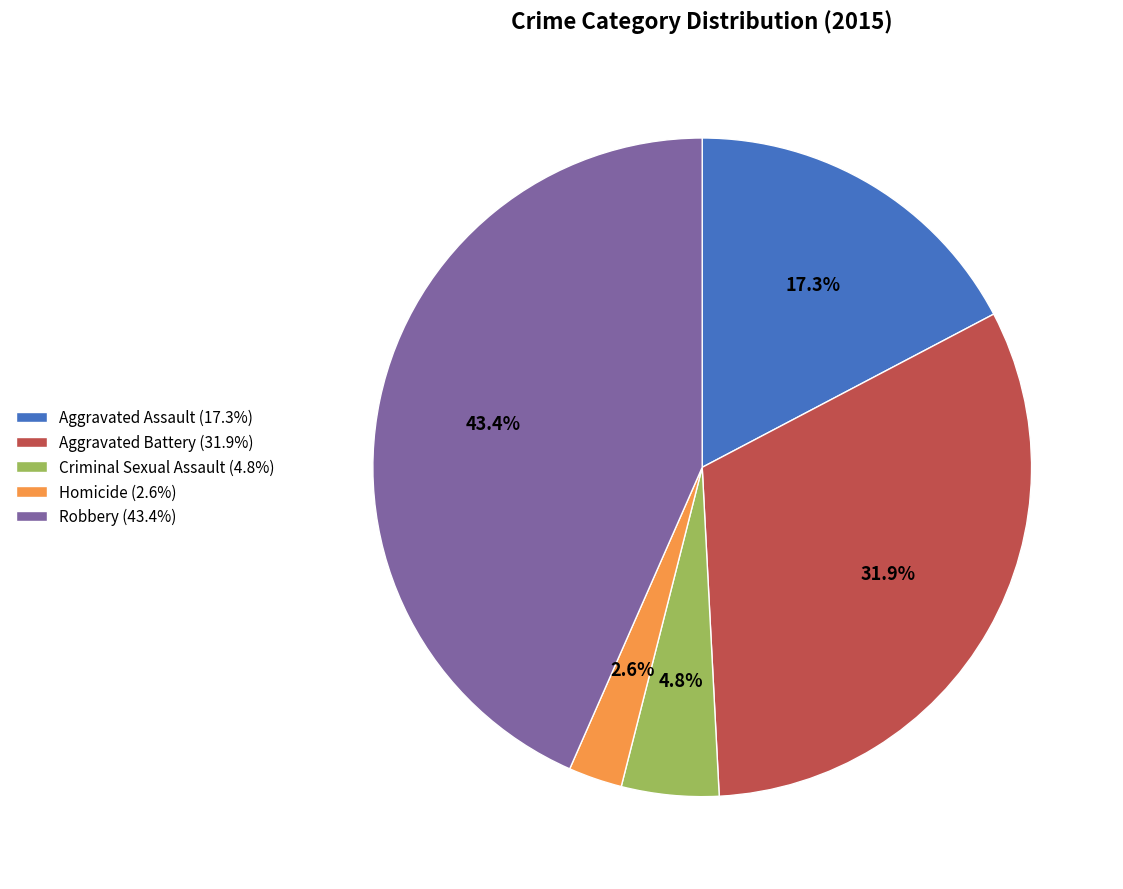

Does Robbery represent more than half of the total?

No